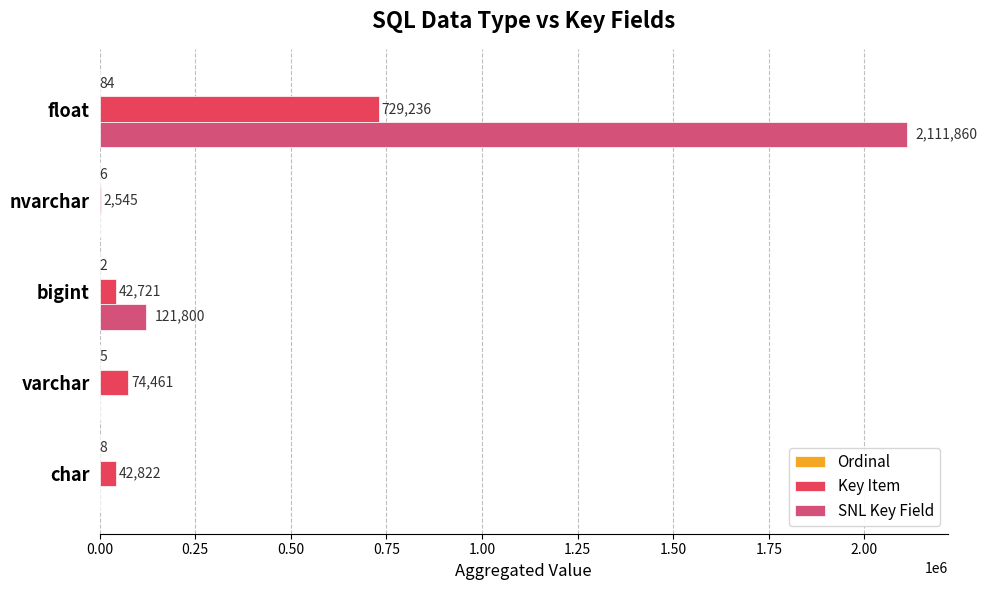

The SNL Key Field series shows 751285 at float. True or false?

False